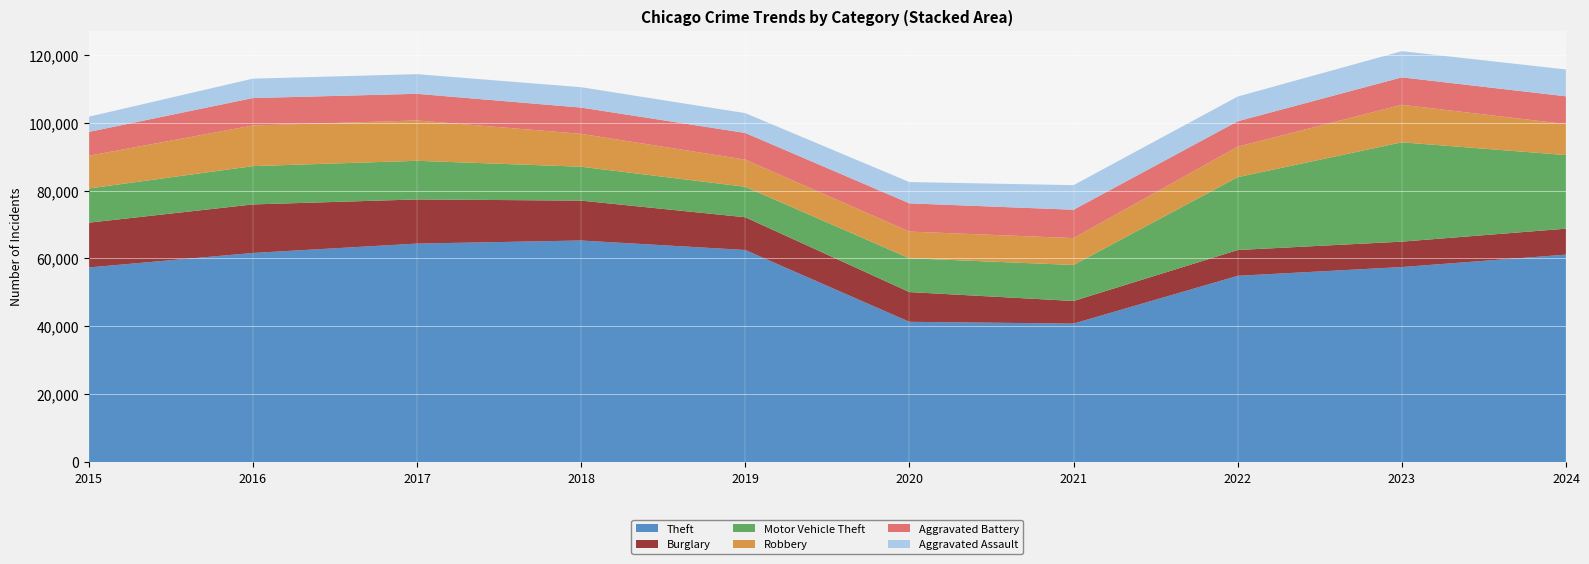

Reading right to left, what are all the values shown in this chart?

Theft: 61135	57476	54895	40819	41346	62498	65290	64386	61623	57352
Burglary: 7641	7481	7594	6661	8758	9638	11747	13001	14289	13184
Motor Vehicle Theft: 21675	29254	21467	10605	9959	8978	9985	11380	11285	10068
Robbery: 9121	11054	8964	7920	7855	7995	9681	11881	11960	9638
Aggravated Battery: 8184	8077	7493	8346	8320	7858	7735	7845	8085	7019
Aggravated Assault: 7900	7712	7281	7242	6265	5841	6002	5793	5713	4480